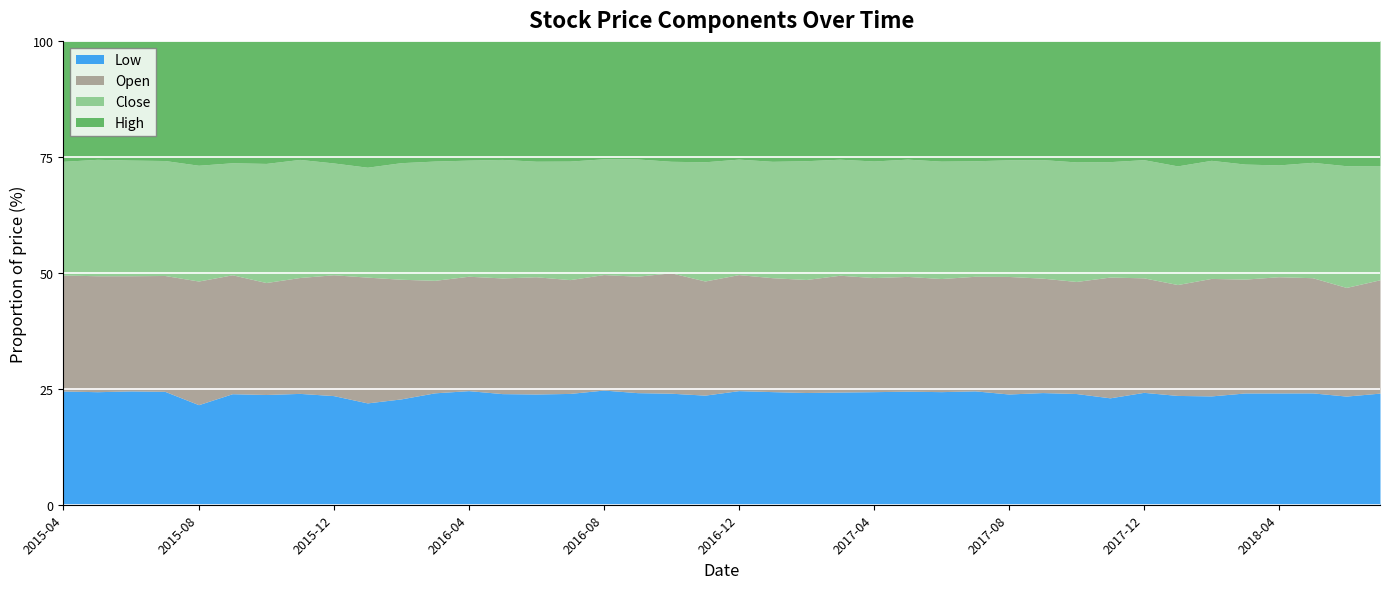

How many data points in Open are above 4?

37